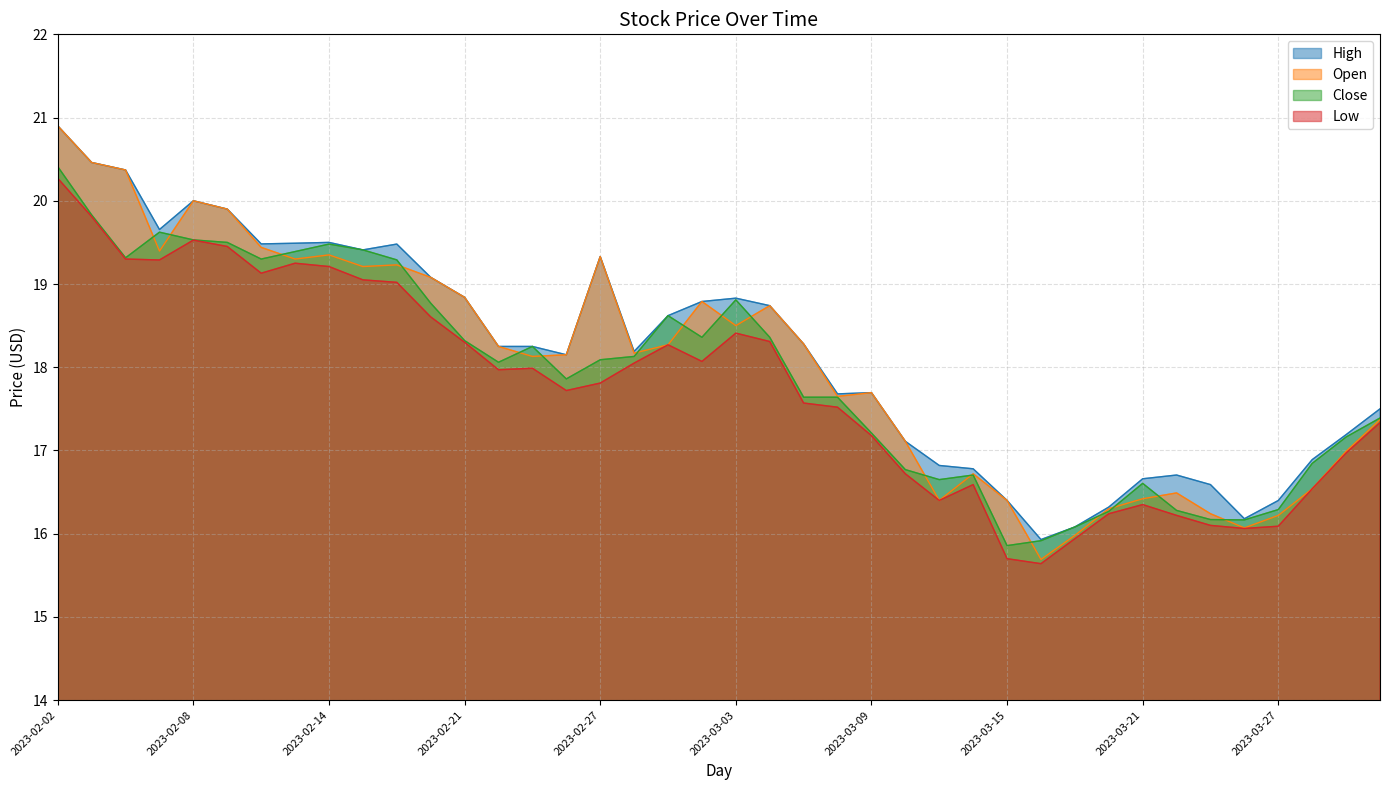

Reading left to right, list all the values displayed in this chart.

High: 2023-02-02=20.9	2023-02-03=20.5	2023-02-06=20.4	2023-02-07=19.7	2023-02-08=20.0	2023-02-09=19.9	2023-02-10=19.5	2023-02-13=19.5	2023-02-14=19.5	2023-02-15=19.4	2023-02-16=19.5	2023-02-17=19.1	2023-02-21=18.8	2023-02-22=18.2	2023-02-23=18.2	2023-02-24=18.1	2023-02-27=19.3	2023-02-28=18.2	2023-03-01=18.6	2023-03-02=18.8	2023-03-03=18.8	2023-03-06=18.7	2023-03-07=18.3	2023-03-08=17.7	2023-03-09=17.7	2023-03-10=17.1	2023-03-13=16.8	2023-03-14=16.8	2023-03-15=16.4	2023-03-16=15.9	2023-03-17=16.1	2023-03-20=16.3	2023-03-21=16.7	2023-03-22=16.7	2023-03-23=16.6	2023-03-24=16.2	2023-03-27=16.4	2023-03-28=16.9	2023-03-29=17.2	2023-03-30=17.5
Open: 2023-02-02=20.9	2023-02-03=20.5	2023-02-06=20.4	2023-02-07=19.4	2023-02-08=20.0	2023-02-09=19.9	2023-02-10=19.4	2023-02-13=19.3	2023-02-14=19.4	2023-02-15=19.2	2023-02-16=19.2	2023-02-17=19.1	2023-02-21=18.8	2023-02-22=18.2	2023-02-23=18.1	2023-02-24=18.1	2023-02-27=19.3	2023-02-28=18.2	2023-03-01=18.3	2023-03-02=18.8	2023-03-03=18.5	2023-03-06=18.7	2023-03-07=18.3	2023-03-08=17.6	2023-03-09=17.7	2023-03-10=17.1	2023-03-13=16.4	2023-03-14=16.7	2023-03-15=16.4	2023-03-16=15.7	2023-03-17=16.0	2023-03-20=16.3	2023-03-21=16.4	2023-03-22=16.5	2023-03-23=16.2	2023-03-24=16.1	2023-03-27=16.2	2023-03-28=16.5	2023-03-29=17.0	2023-03-30=17.4
Close: 2023-02-02=20.4	2023-02-03=19.8	2023-02-06=19.3	2023-02-07=19.6	2023-02-08=19.5	2023-02-09=19.5	2023-02-10=19.3	2023-02-13=19.4	2023-02-14=19.5	2023-02-15=19.4	2023-02-16=19.3	2023-02-17=18.8	2023-02-21=18.3	2023-02-22=18.1	2023-02-23=18.2	2023-02-24=17.9	2023-02-27=18.1	2023-02-28=18.1	2023-03-01=18.6	2023-03-02=18.4	2023-03-03=18.8	2023-03-06=18.4	2023-03-07=17.6	2023-03-08=17.6	2023-03-09=17.2	2023-03-10=16.8	2023-03-13=16.6	2023-03-14=16.7	2023-03-15=15.9	2023-03-16=15.9	2023-03-17=16.1	2023-03-20=16.3	2023-03-21=16.6	2023-03-22=16.3	2023-03-23=16.2	2023-03-24=16.2	2023-03-27=16.3	2023-03-28=16.8	2023-03-29=17.2	2023-03-30=17.4
Low: 2023-02-02=20.3	2023-02-03=19.8	2023-02-06=19.3	2023-02-07=19.3	2023-02-08=19.5	2023-02-09=19.5	2023-02-10=19.1	2023-02-13=19.2	2023-02-14=19.2	2023-02-15=19.0	2023-02-16=19.0	2023-02-17=18.6	2023-02-21=18.3	2023-02-22=18.0	2023-02-23=18.0	2023-02-24=17.7	2023-02-27=17.8	2023-02-28=18.0	2023-03-01=18.3	2023-03-02=18.1	2023-03-03=18.4	2023-03-06=18.3	2023-03-07=17.6	2023-03-08=17.5	2023-03-09=17.2	2023-03-10=16.7	2023-03-13=16.4	2023-03-14=16.6	2023-03-15=15.7	2023-03-16=15.6	2023-03-17=15.9	2023-03-20=16.2	2023-03-21=16.4	2023-03-22=16.2	2023-03-23=16.1	2023-03-24=16.1	2023-03-27=16.1	2023-03-28=16.5	2023-03-29=17.0	2023-03-30=17.3